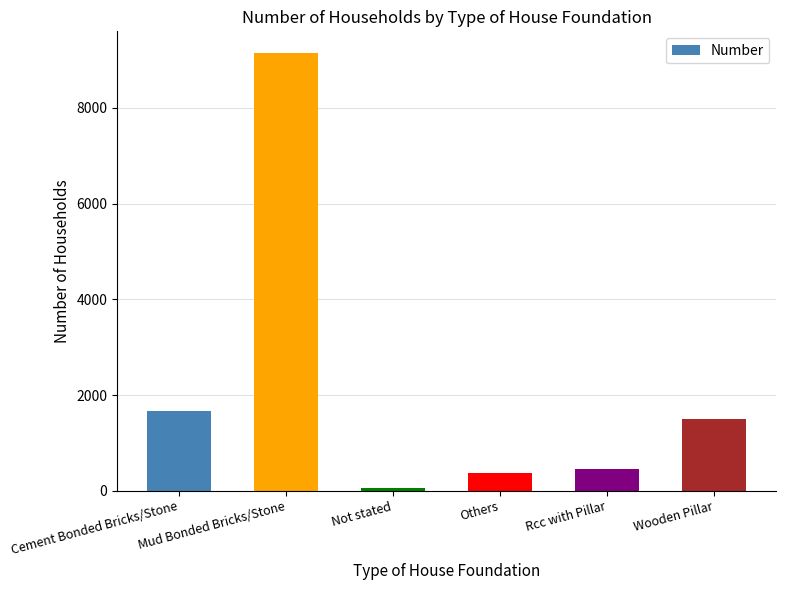

Which label corresponds to the largest value in the chart?

Mud Bonded Bricks/Stone